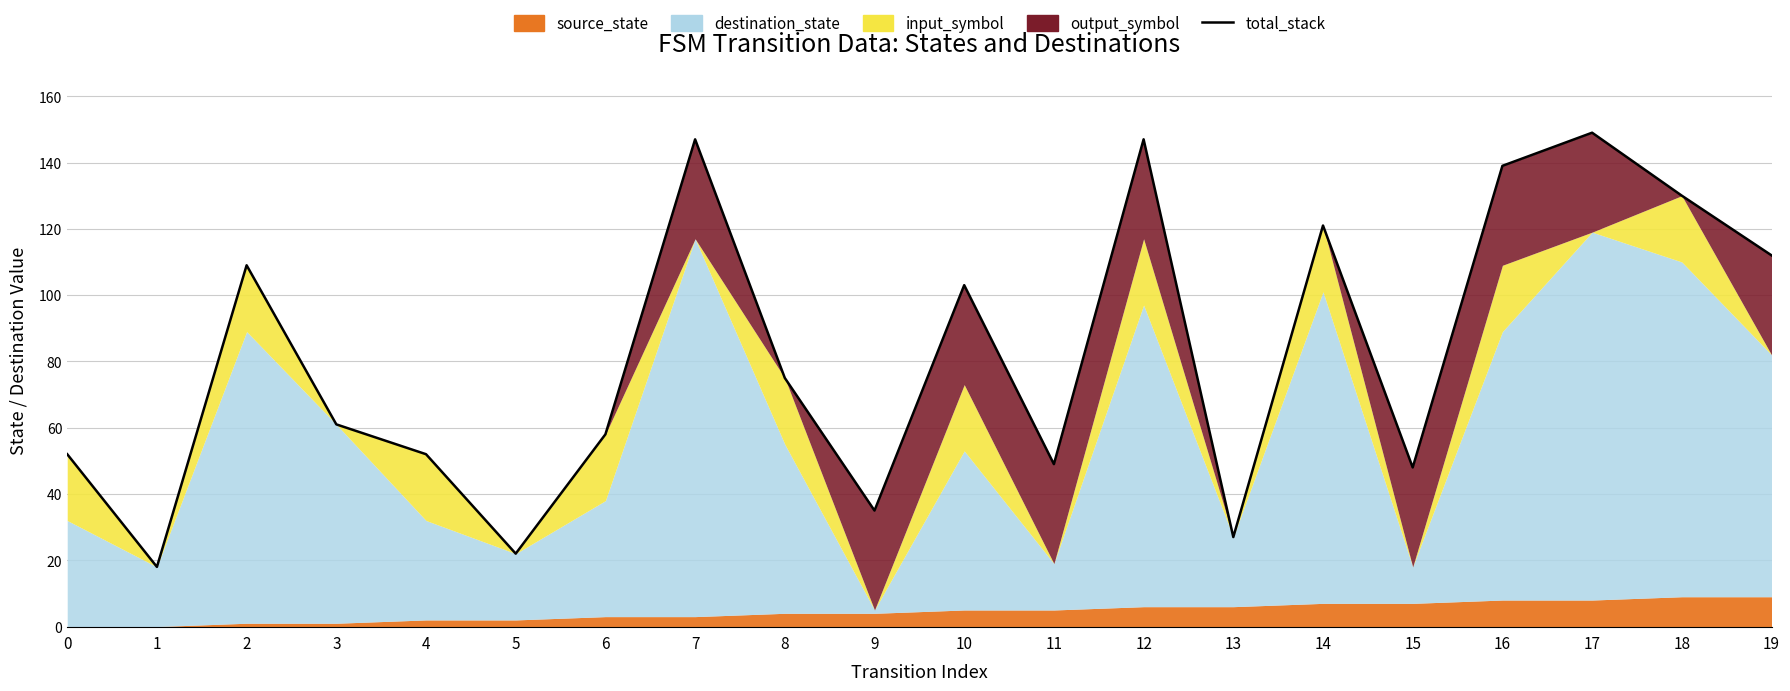

What is the sum of all values?

1654